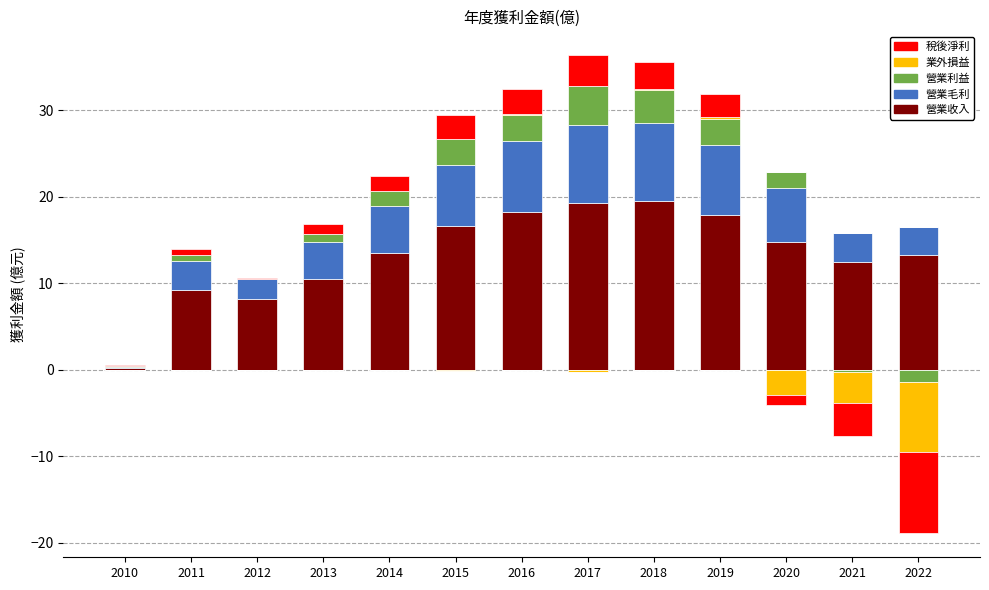

What is the value of the 營業利益 bar at the 2nd from the left?

0.8